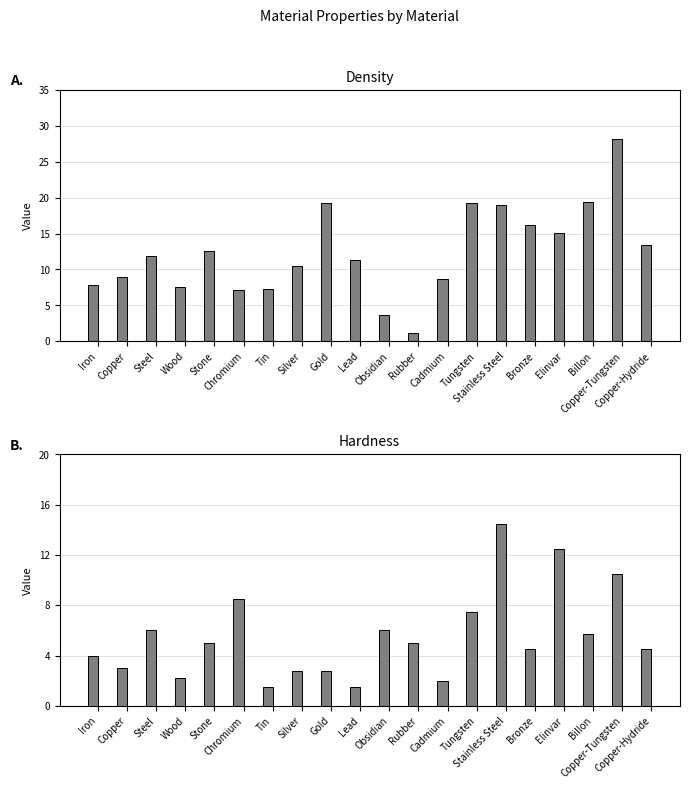

How many bars are there in total?

40